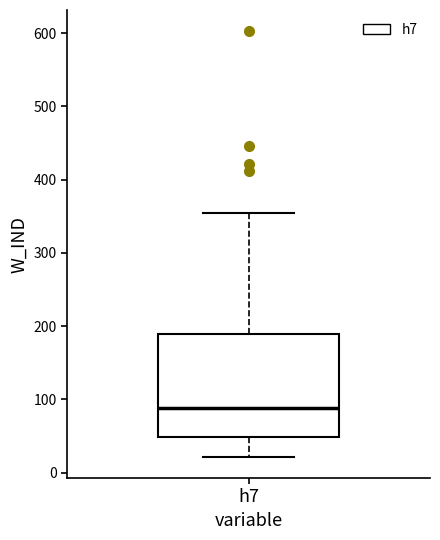

Read this box plot against the y-axis: the position of the median line, the range covered by the box, and the ends of both whiskers. The values are not printed on the chart, so give them approximately, as read against the axis.

median 90, box 50 to 190, whiskers 20 to 350